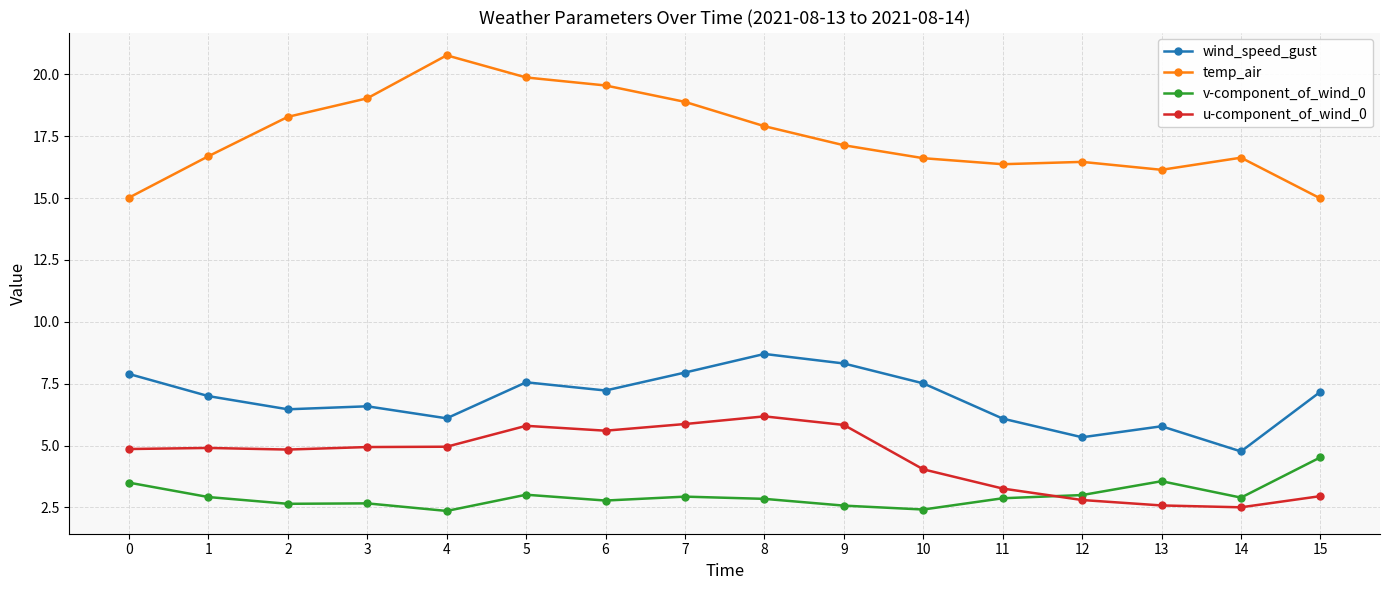

True or false: wind_speed_gust has more than 1 interior local peaks.

True